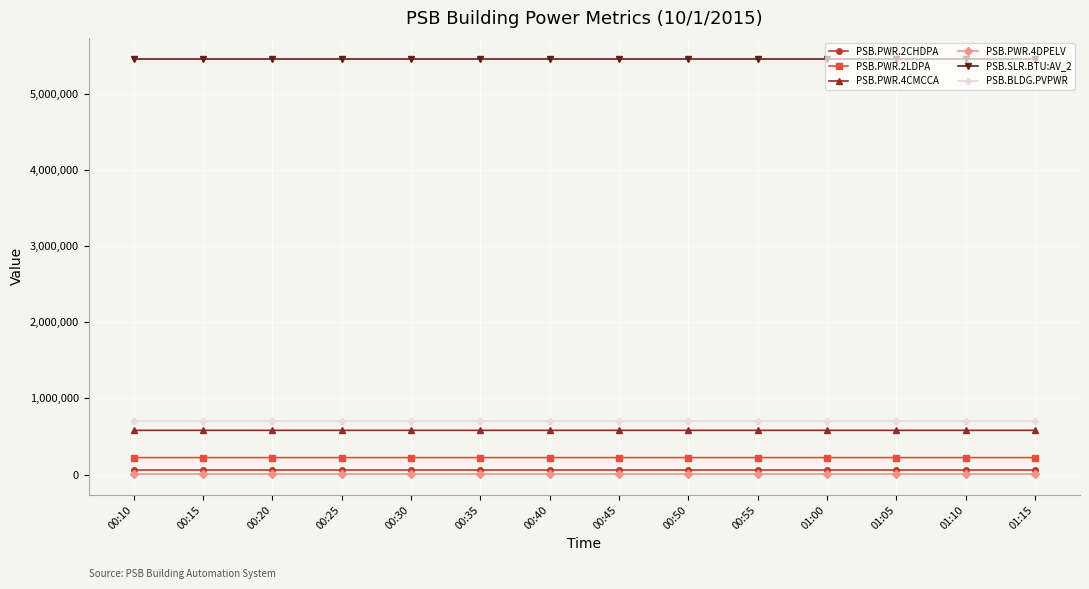

What is the maximum value shown in the chart?

5458760